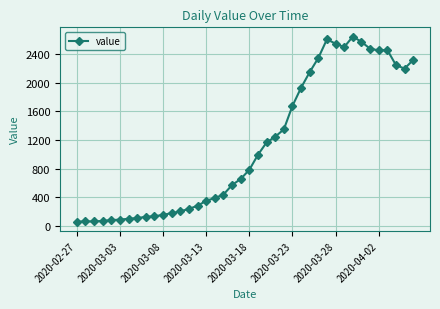

How many series are shown in this chart?

1